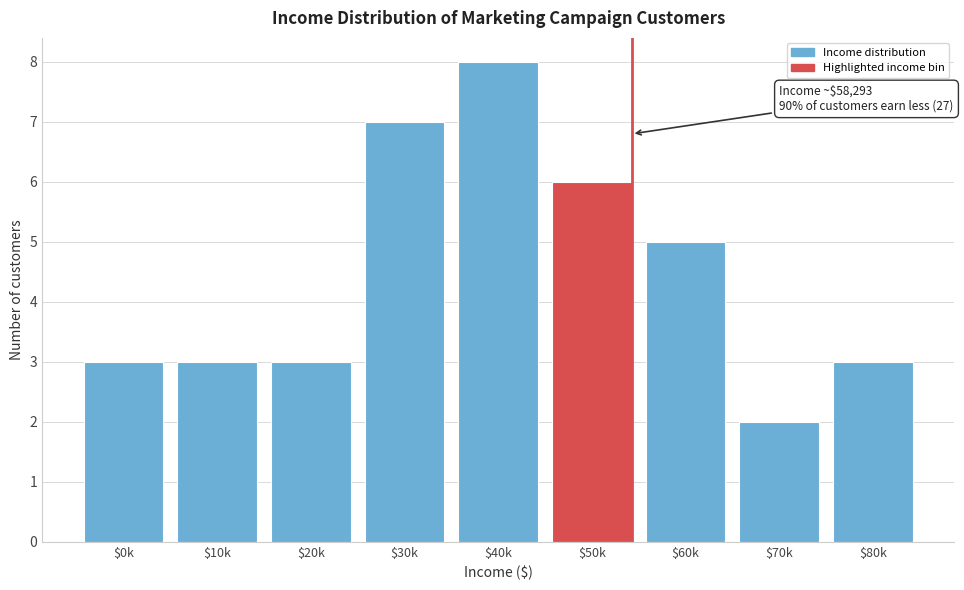

Reading left to right, what are all the values shown in this chart?

3	3	3	7	8	6	5	2	3